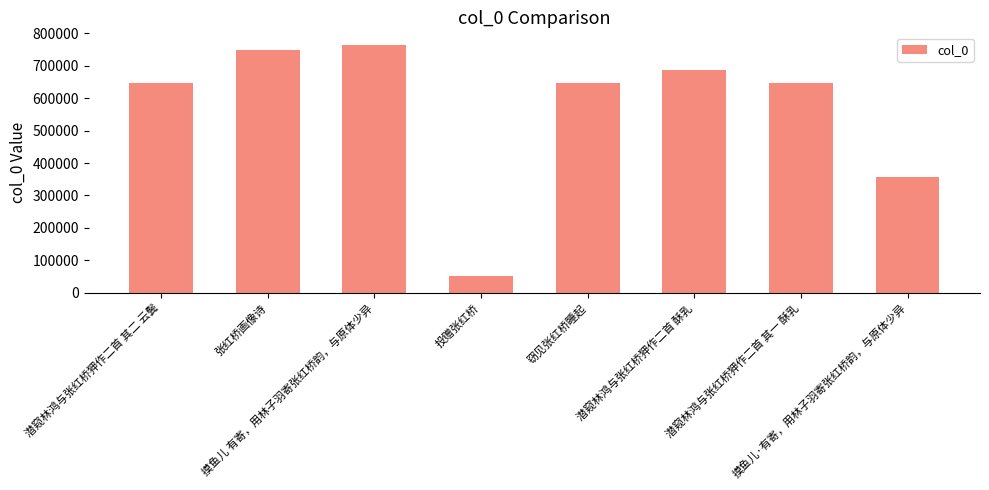

What is the difference between the maximum and minimum values?

711266